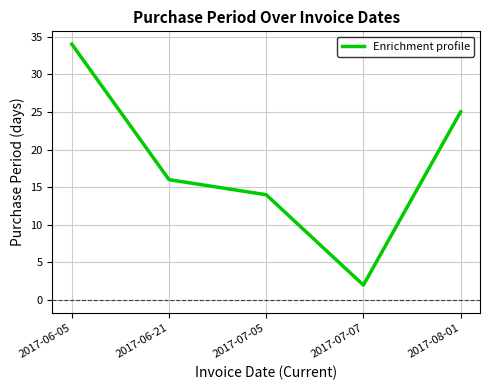

Reading left to right, extract all data points from this chart.

34	16	14	2	25